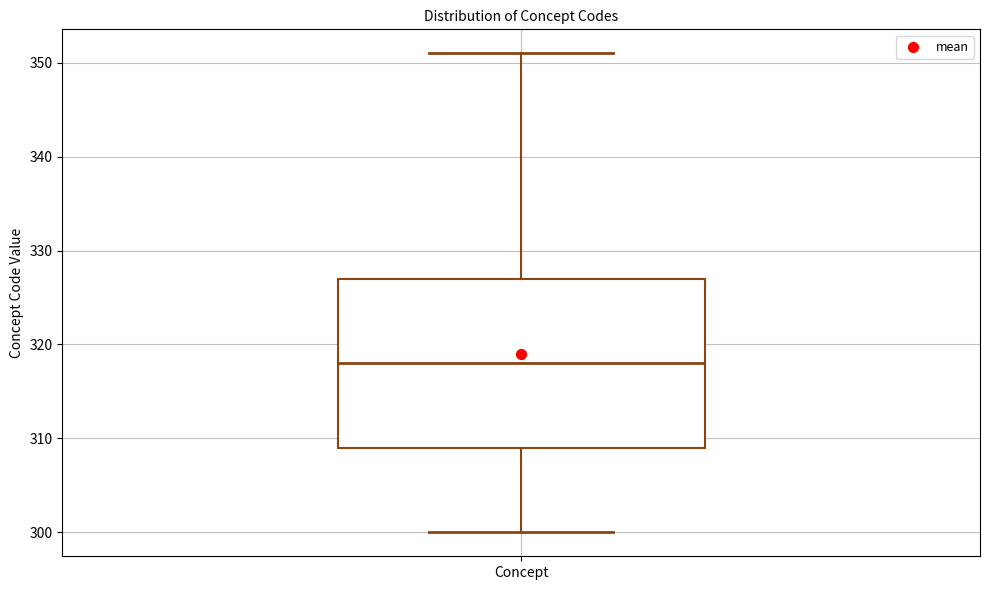

Where does the upper whisker of the box for Concept end on the y-axis? The values are not printed on the chart, so give them approximately, as read against the axis.

351